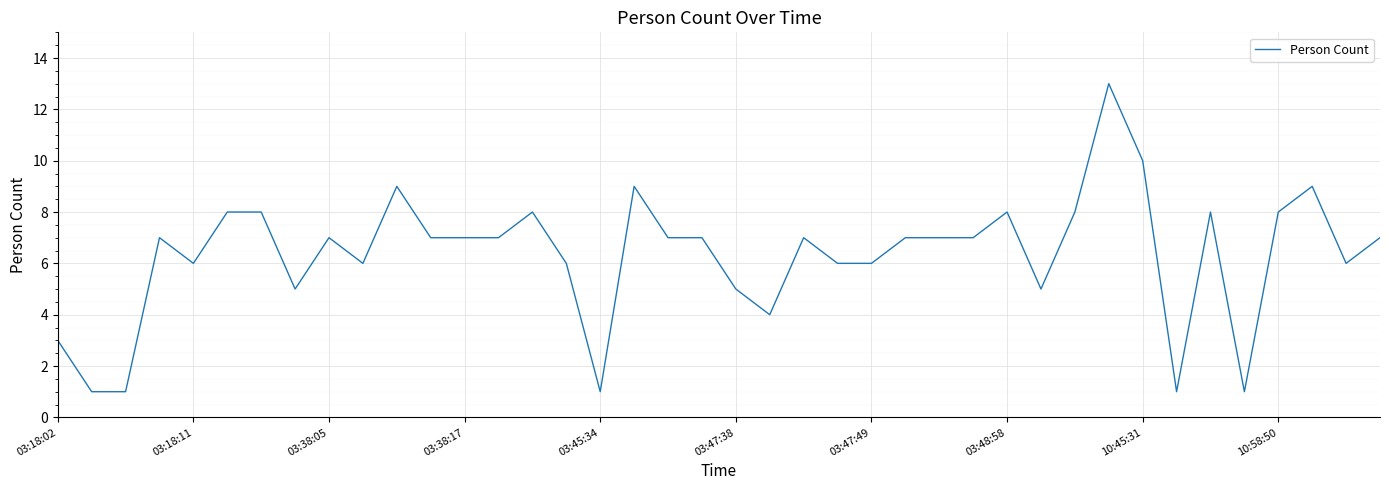

What is the maximum value shown in the chart?

13